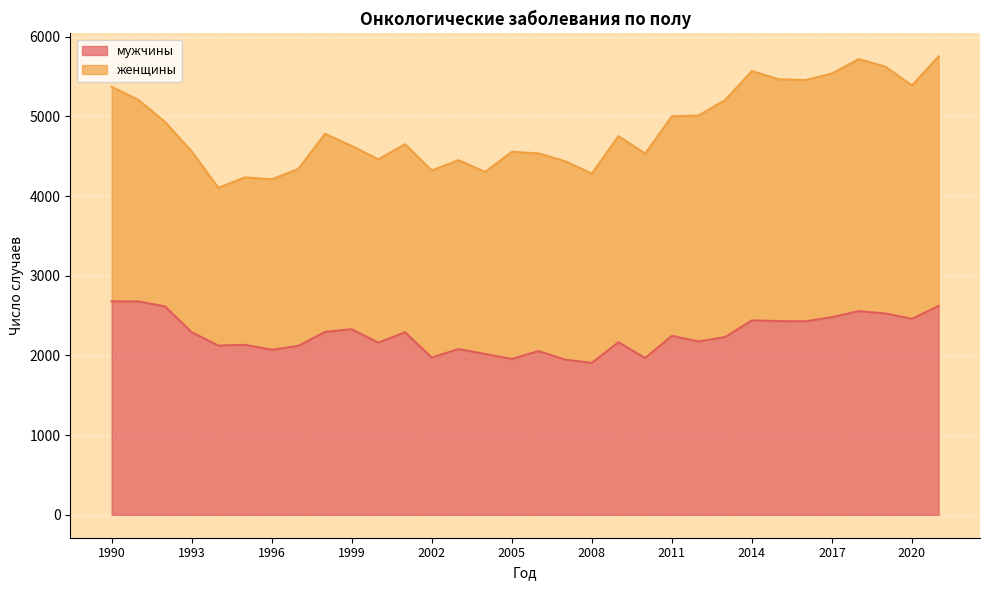

Is it true that the value at 2009 is 598?

False